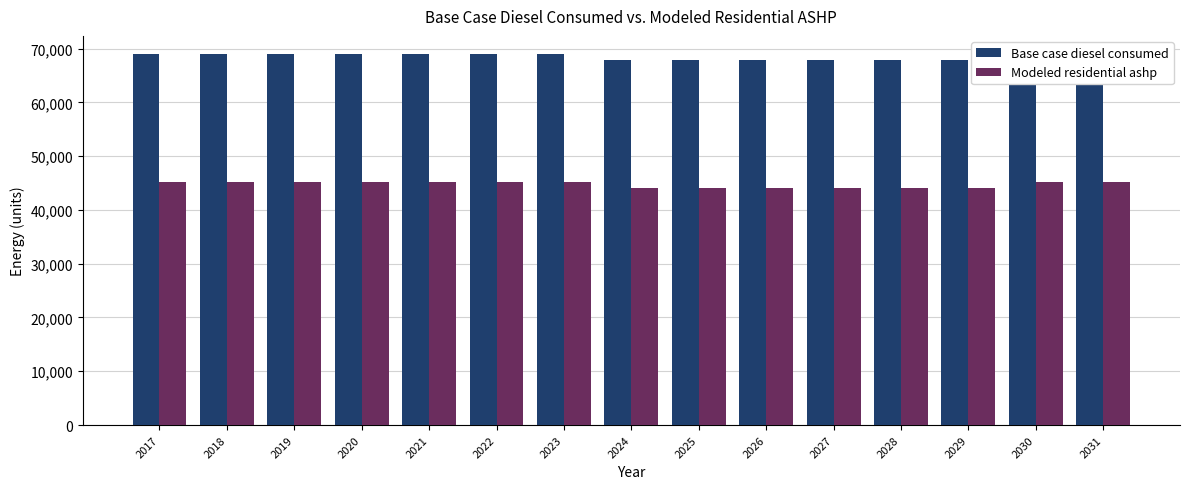

What is the value of the Base case diesel consumed bar at the 13th from the left?

67939.0